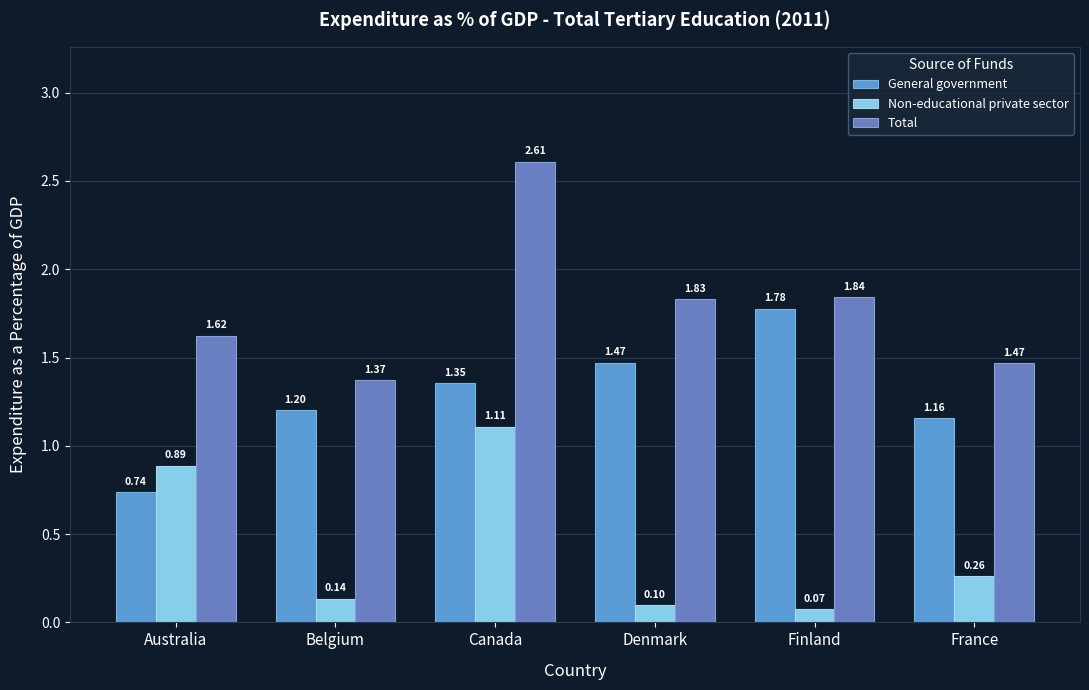

What is the minimum value shown in the chart?

0.1